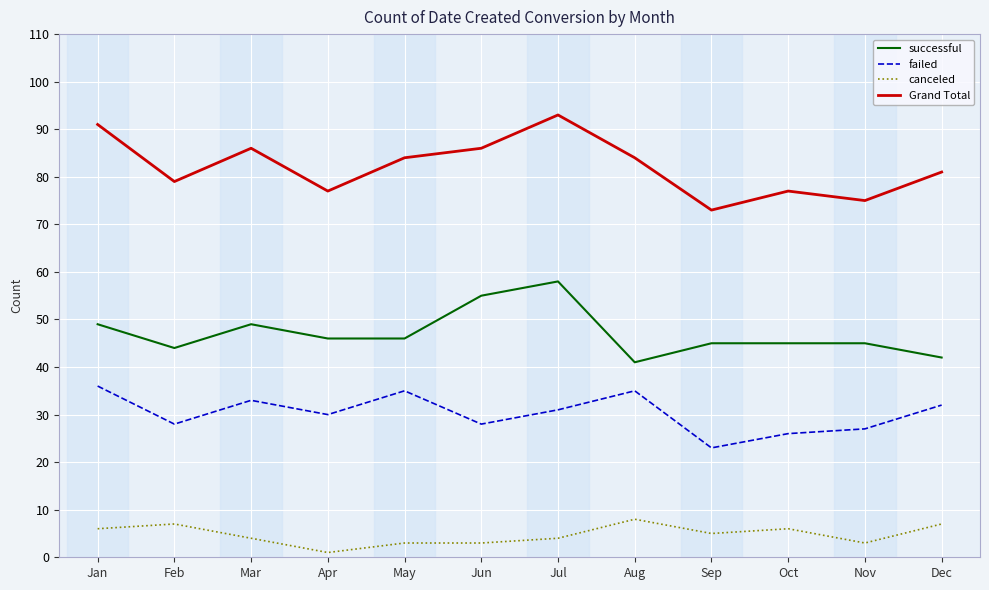

How many categories are shown in the chart?

12